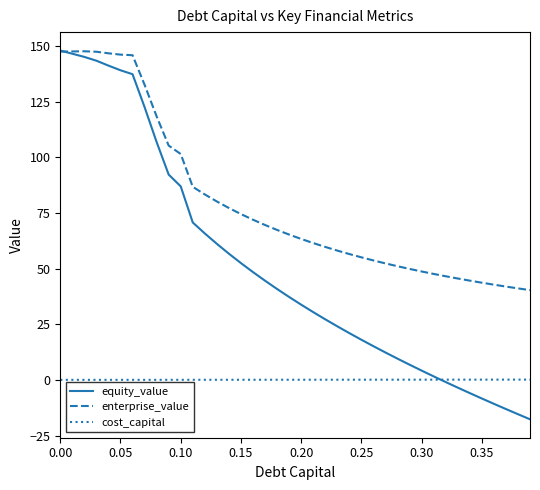

True or false: enterprise_value has more than 0 interior local peaks.

True